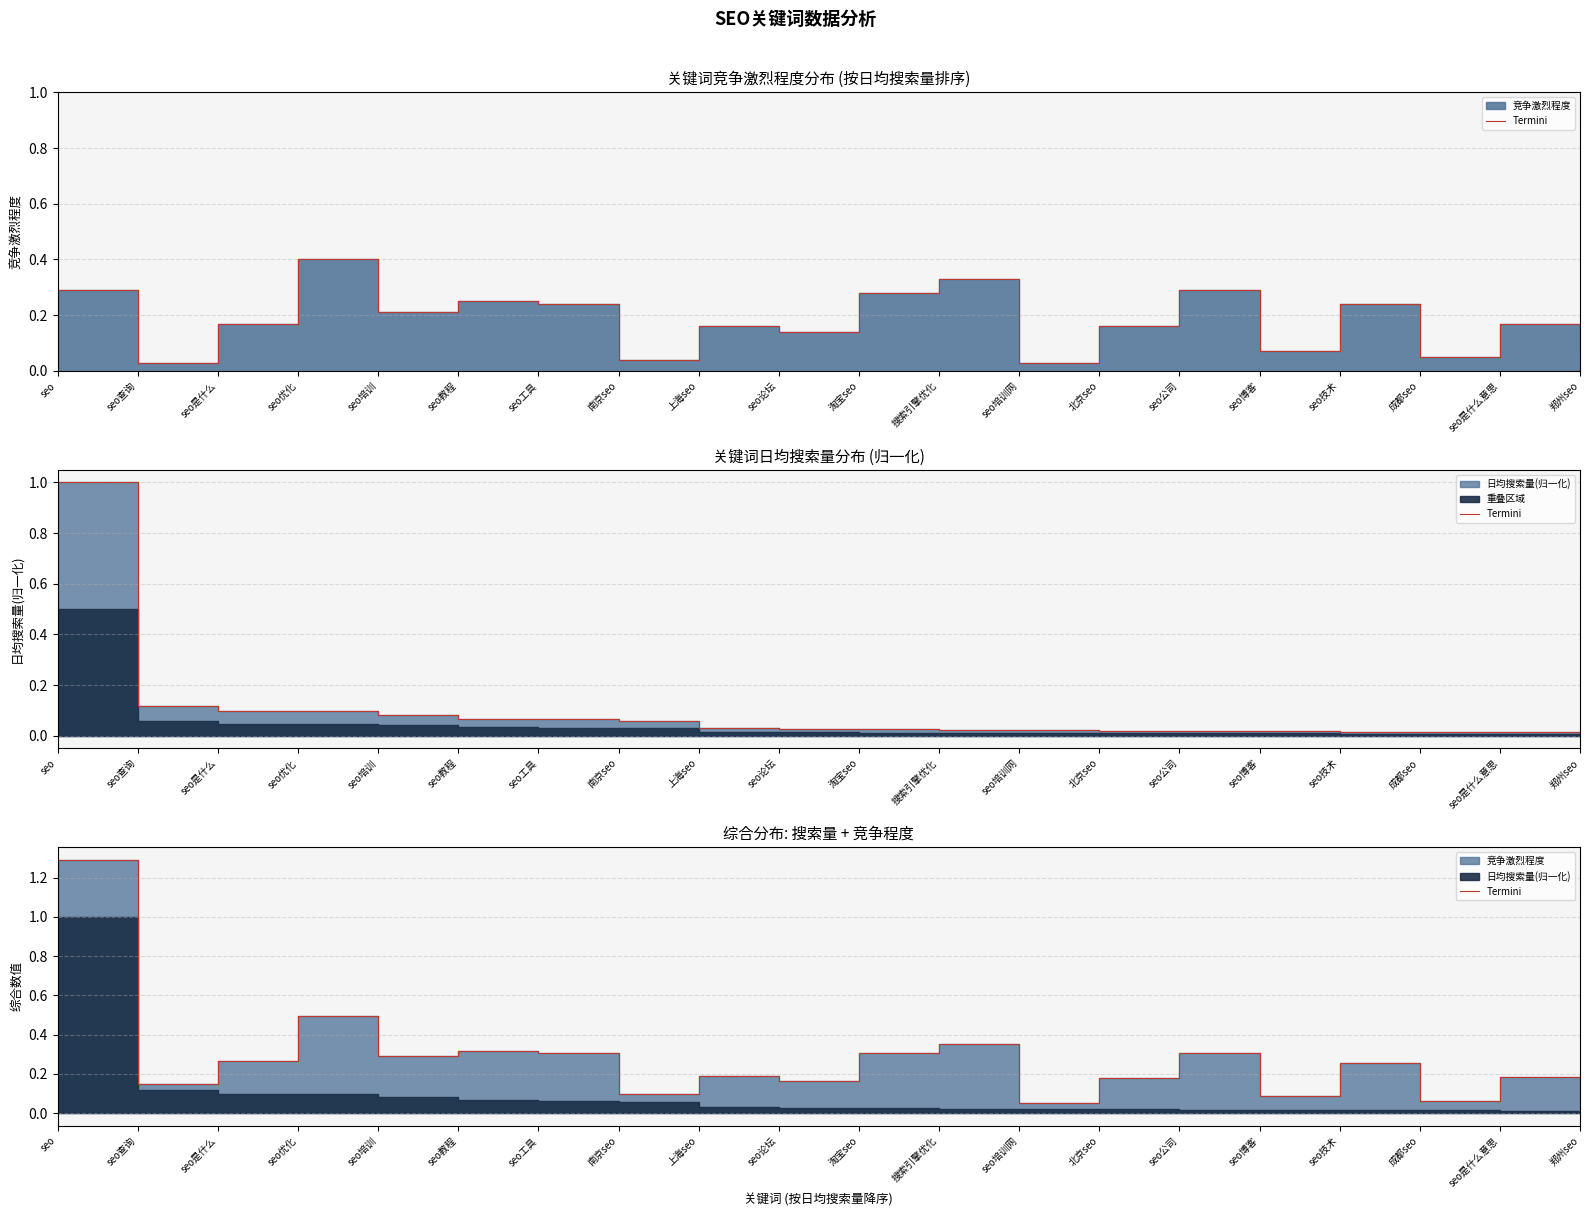

Where is the data nearest to the value 0?

seo培训网